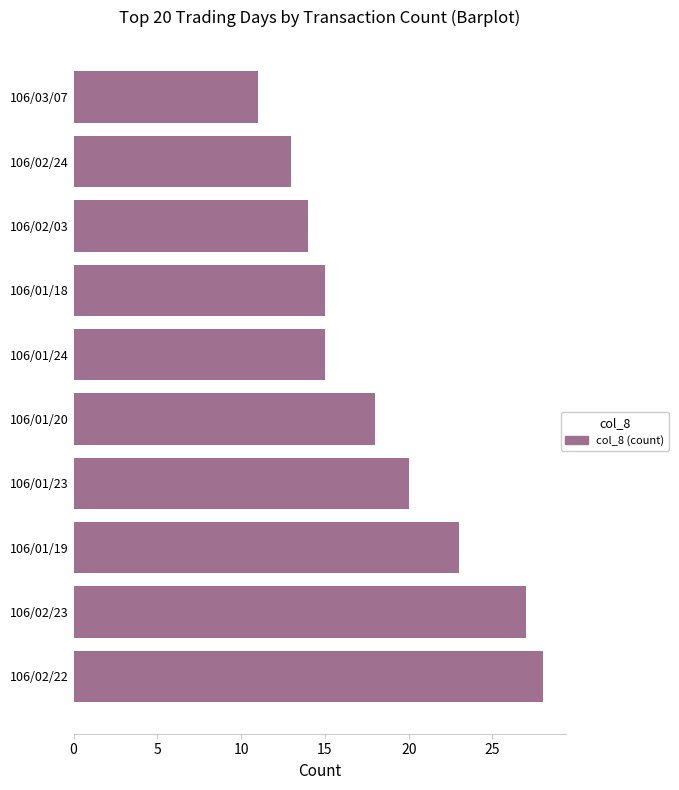

What is the difference between the maximum and second lowest values?

15